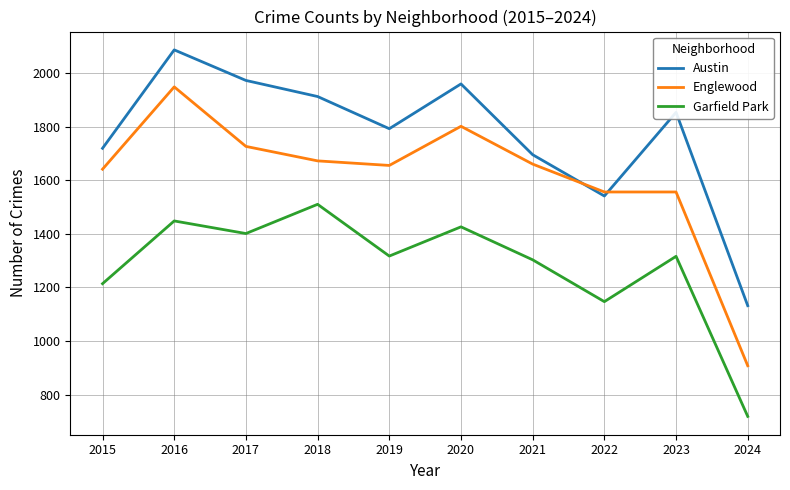

What is the spread (max minus min) of values at 2019?

475